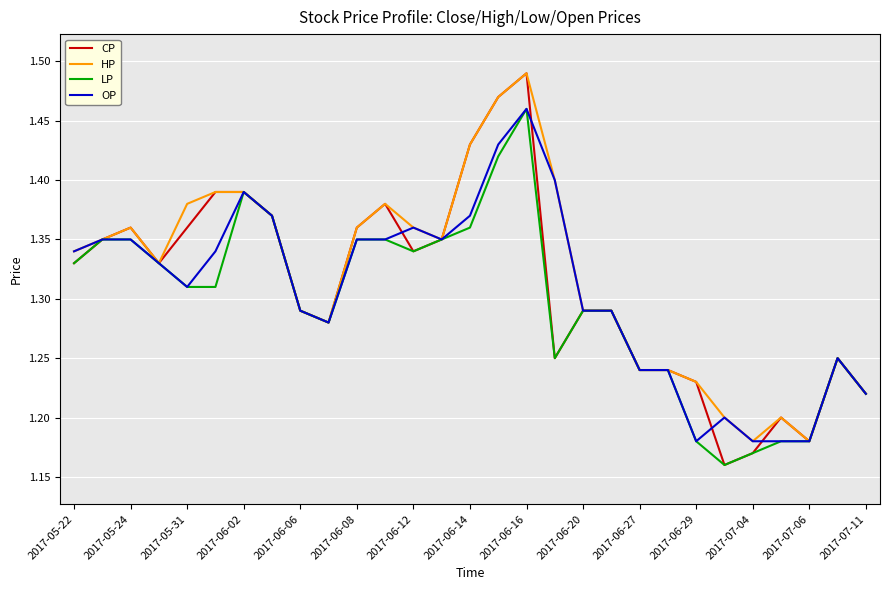

What are all the series names shown in the legend?

CP, HP, LP, OP